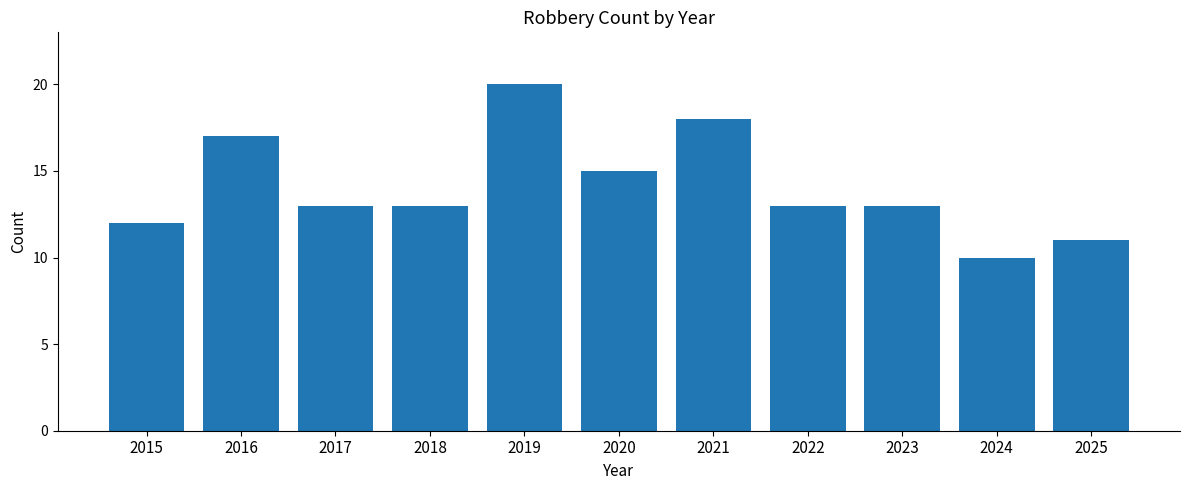

At which label is the value closest to 15?

2020